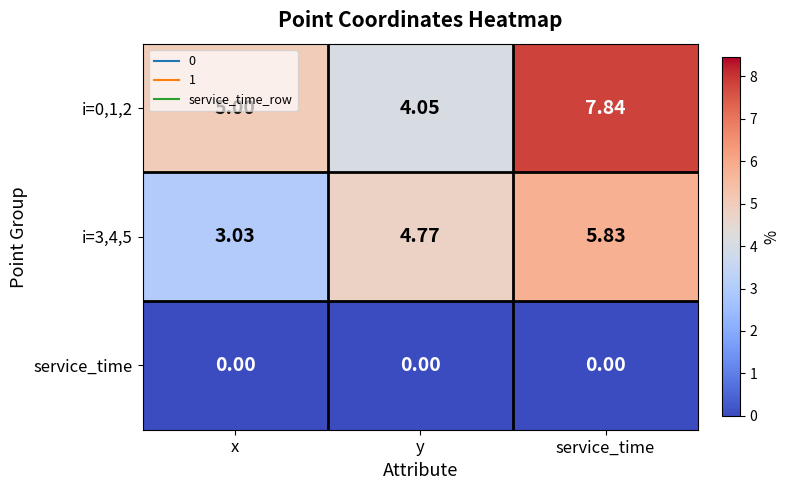

At which label is i=3,4,5 closest to 4?

y